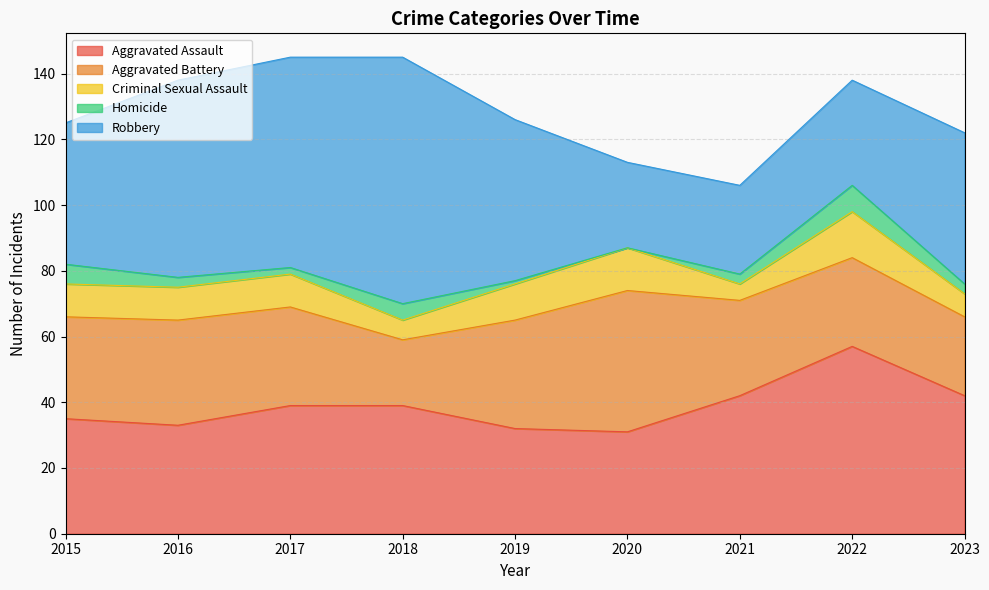

Which category has the lowest value in the Homicide series?

2020